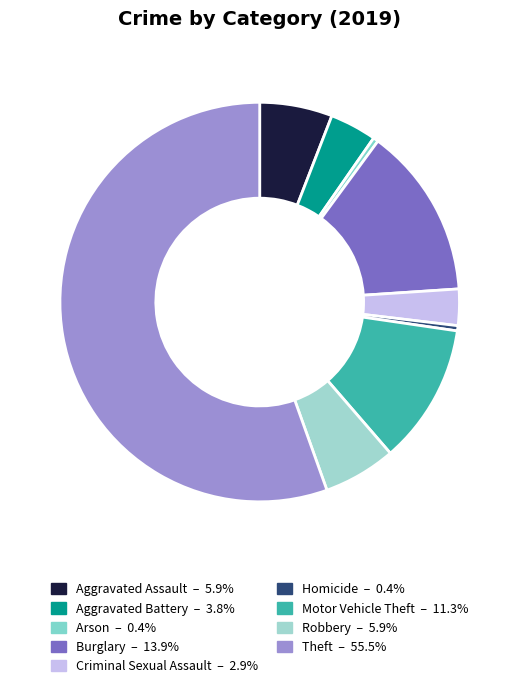

How many segments does this pie chart have?

9